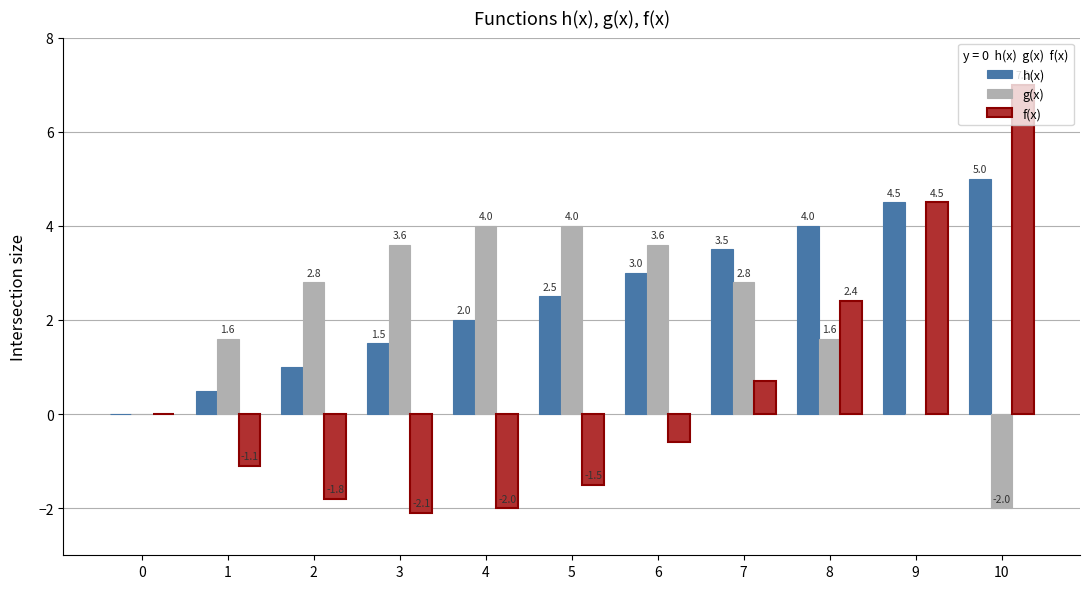

At which label does f(x) reach its peak?

10